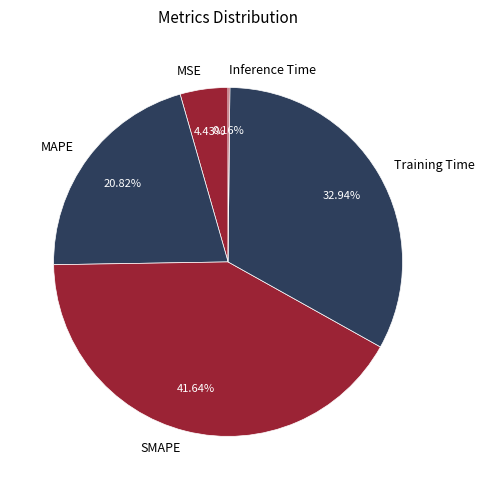

What is the ratio of the value at MAPE to the value at Training Time?

0.6